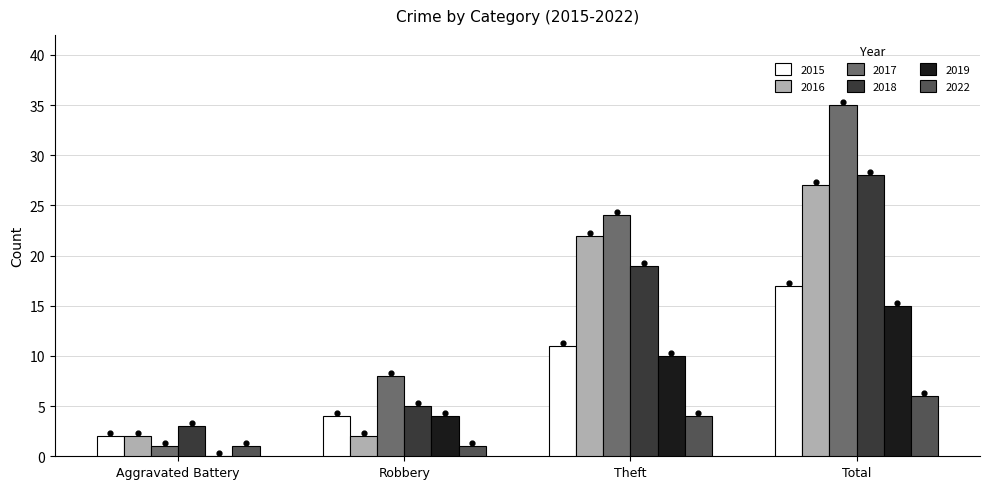

Which series contains the lowest Y value?

2019